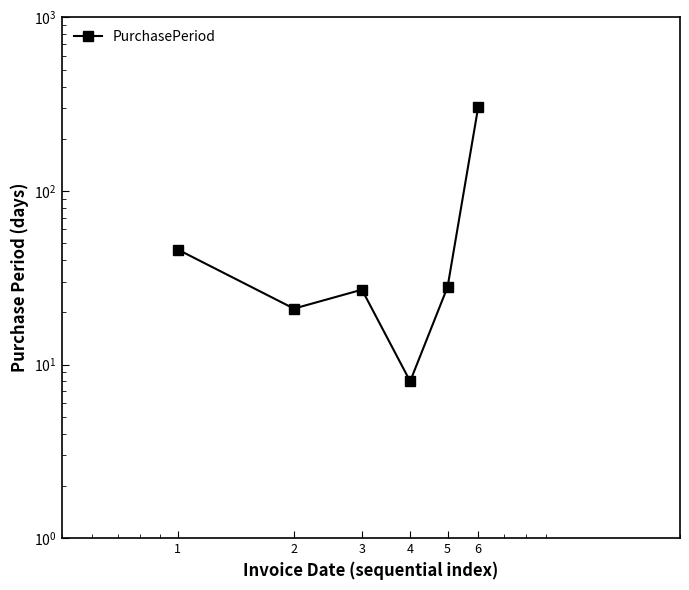

Is this an area chart (filled region under the line)?

No